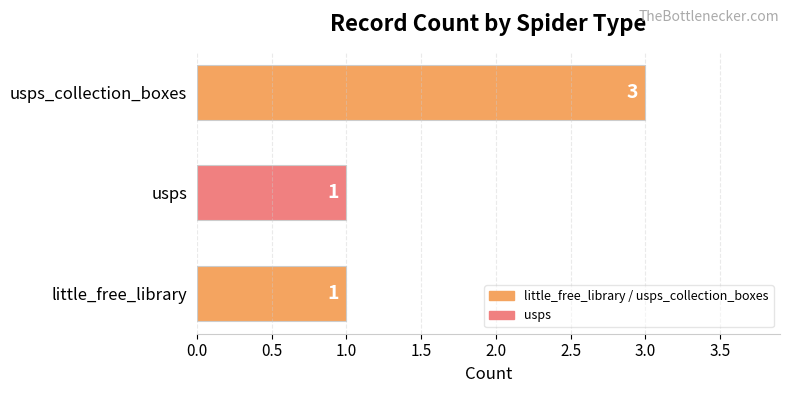

Approximately how many times larger is the value at usps compared to usps_collection_boxes?

0.3